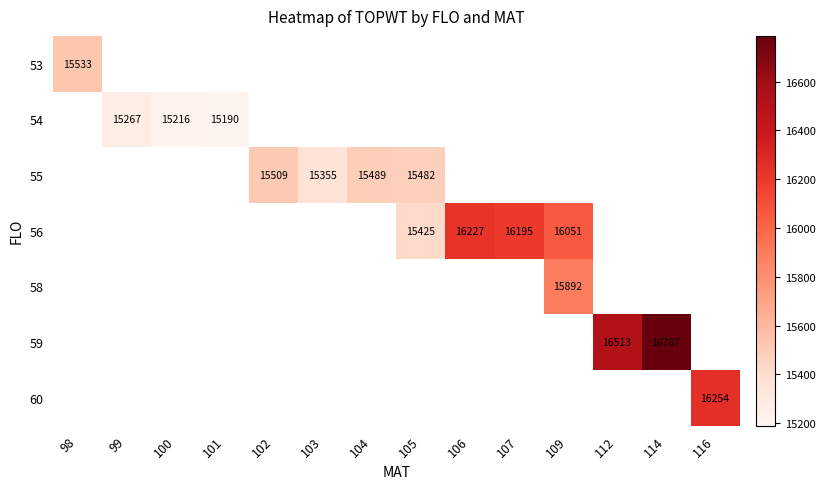

At how many categories does at least one series exceed 15875?

6